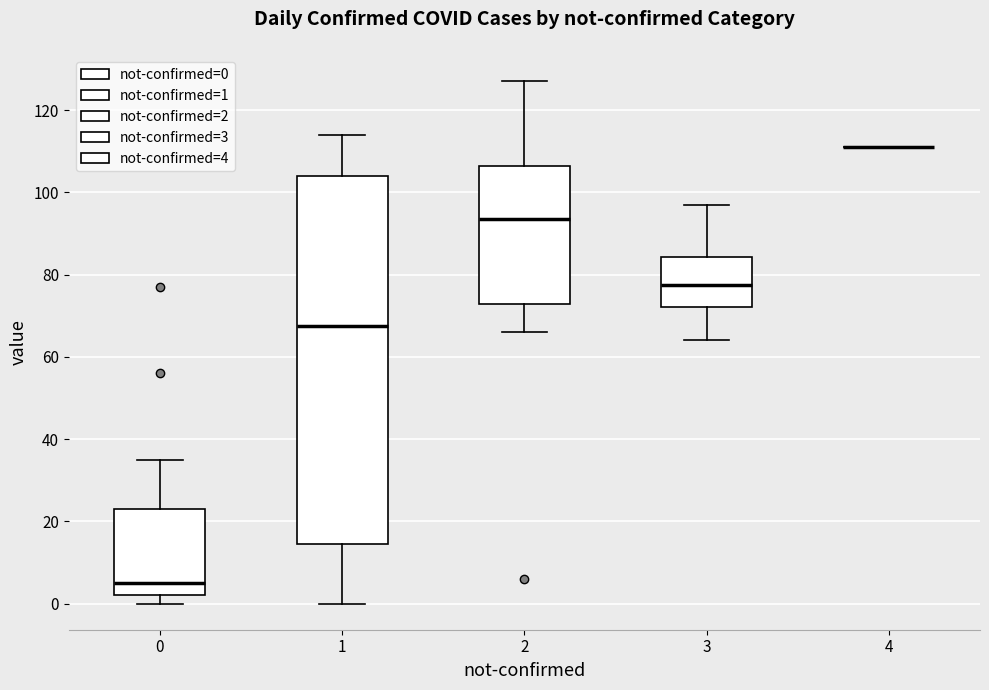

Reading left to right, transcribe this box plot: for each box, give where its median line is, the range the box spans, and where its two whiskers end, as read against the y-axis. The values are not printed on the chart, so give them approximately, as read against the axis.

0: median 6, box 2 to 24, whiskers 0 to 36
1: median 68, box 14 to 104, whiskers 0 to 114
2: median 94, box 72 to 106, whiskers 66 to 128
3: median 78, box 72 to 84, whiskers 64 to 98
4: box collapsed to a line at 112, whiskers 112 to 112